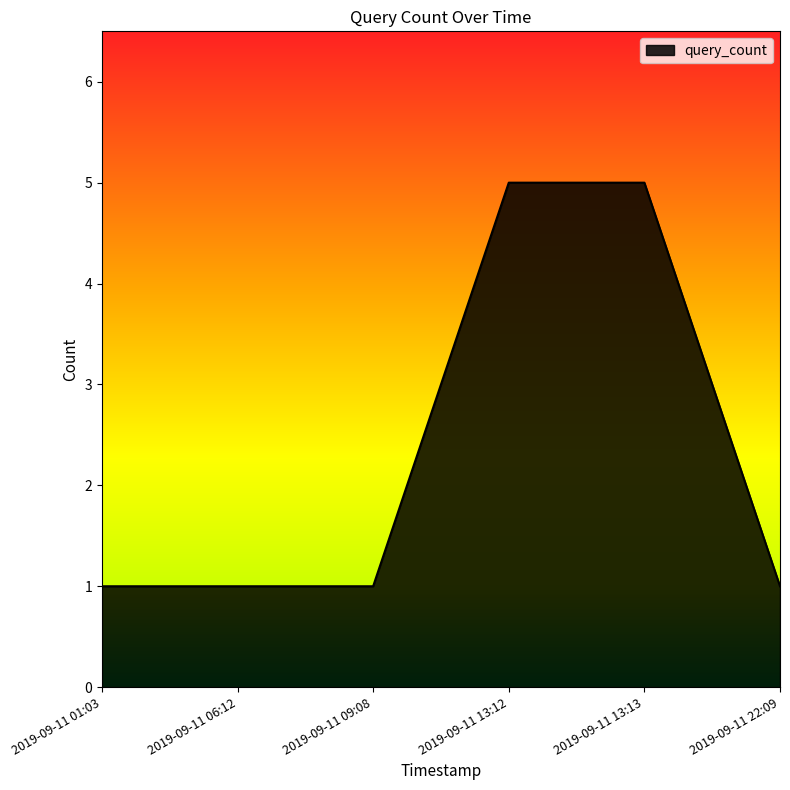

What is the minimum value shown in the chart?

1